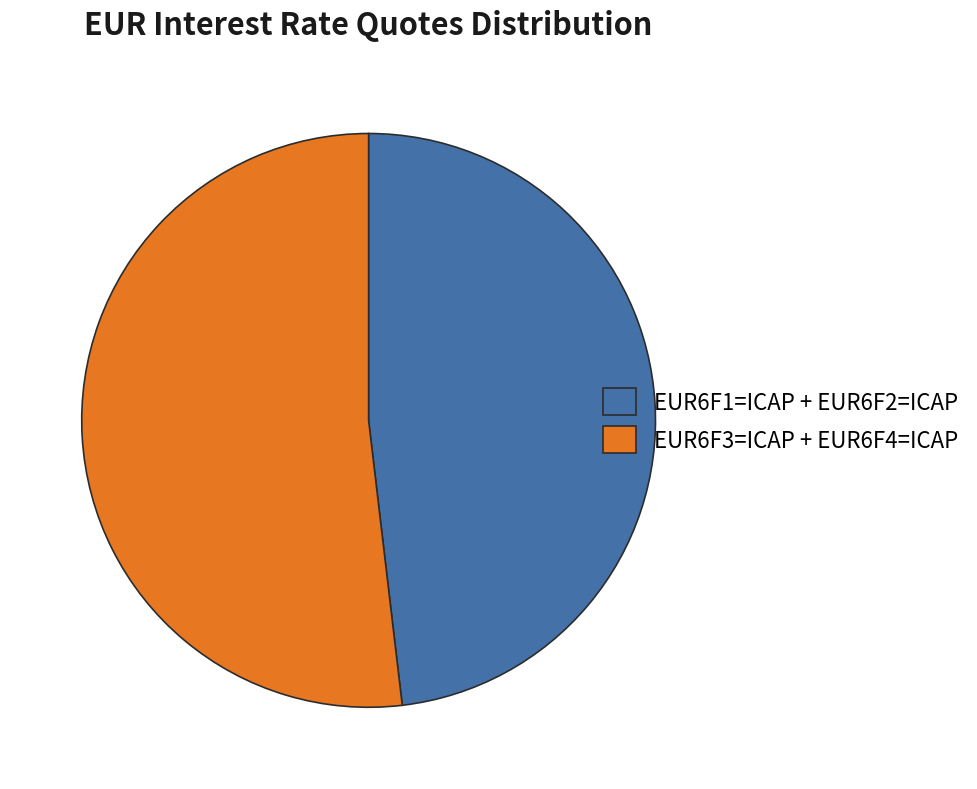

Is it true that EUR6F3=ICAP + EUR6F4=ICAP is 52% of the pie?

True